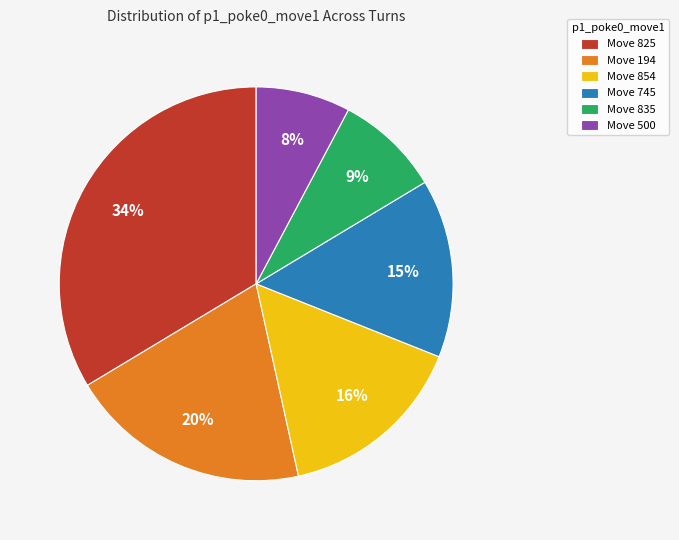

To the nearest percent, what is the average slice percentage?

17%